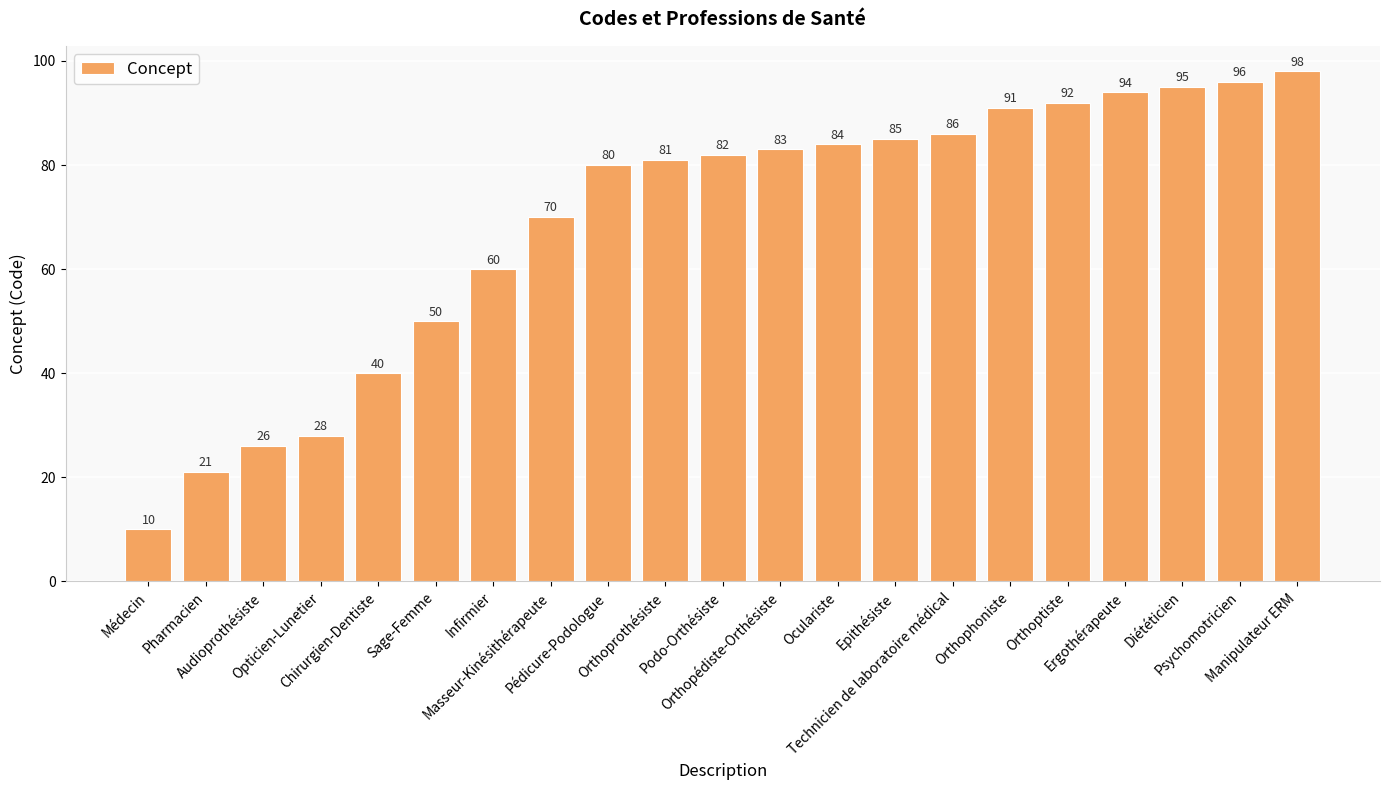

The value at Ergothérapeute is 94. True or false?

True